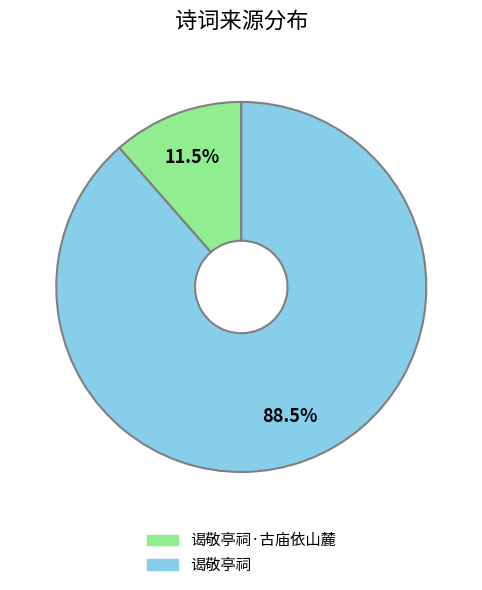

Is there a majority slice in this chart?

Yes